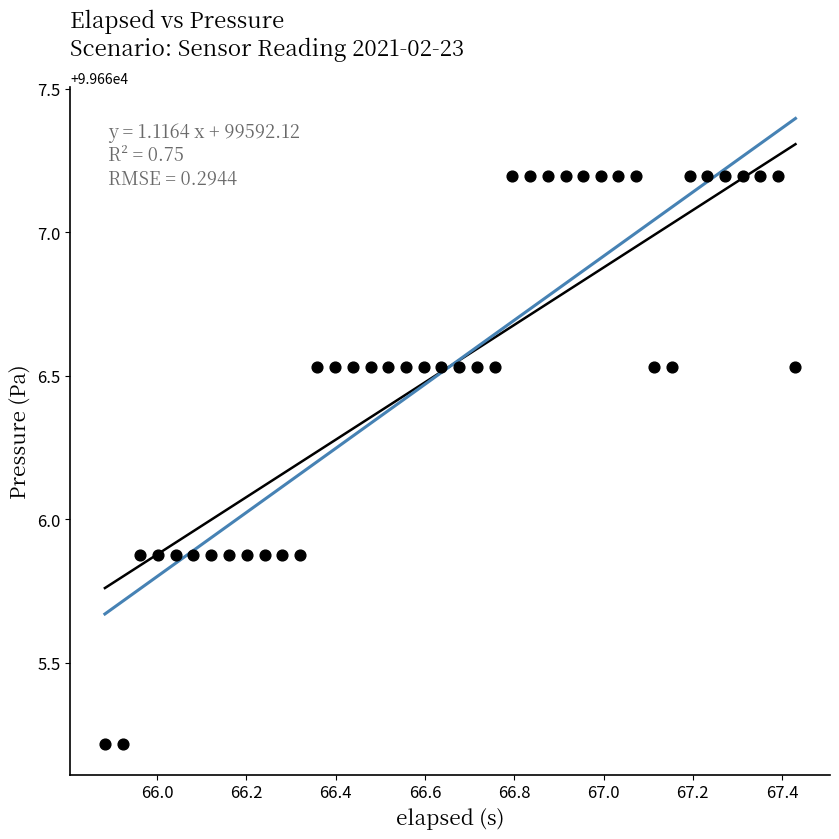

What is the range of Y values (max minus min)?

2.0